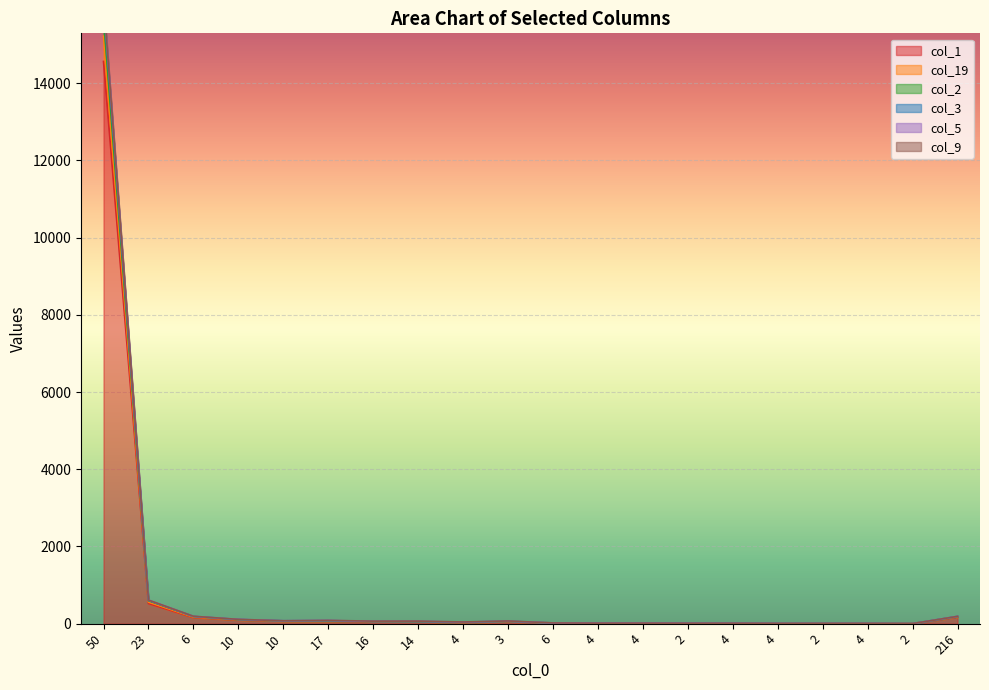

Does the chart display data point markers on the line(s)?

No